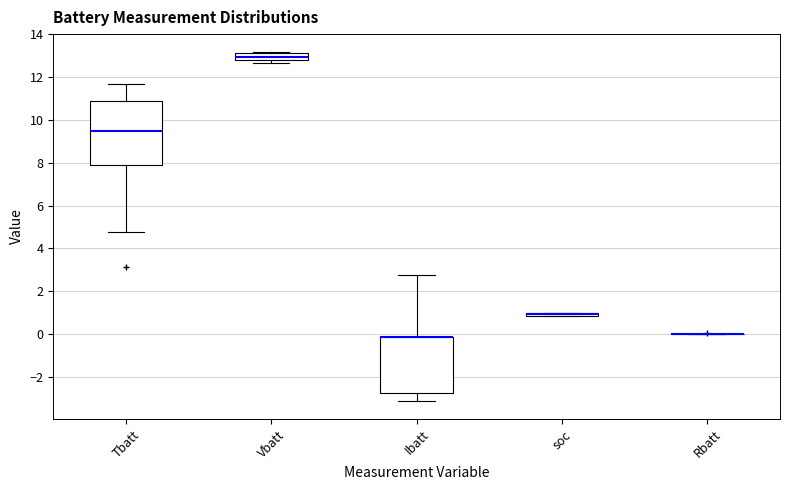

Where is the lower edge of the box for Ibatt on the y-axis? The values are not printed on the chart, so give them approximately, as read against the axis.

-2.8